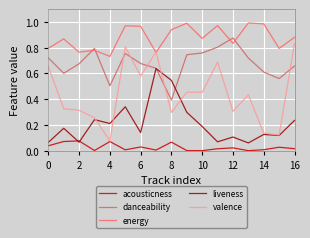

Which series has the largest total across all categories?

energy